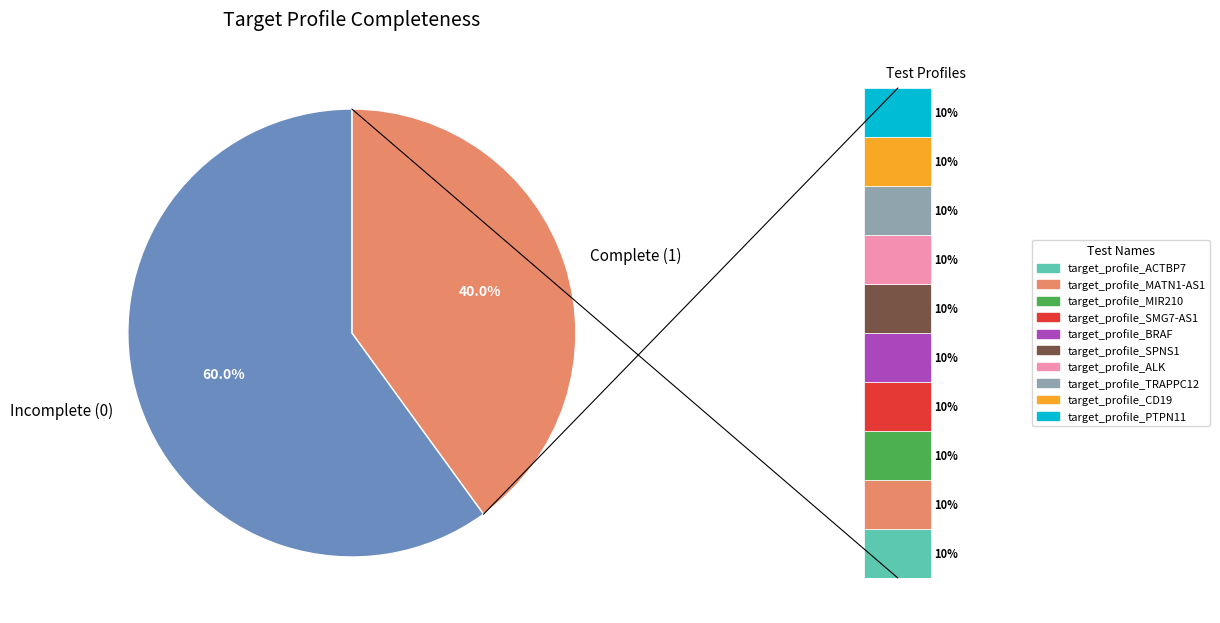

Which slice is the smallest?

target_profile_BRAF